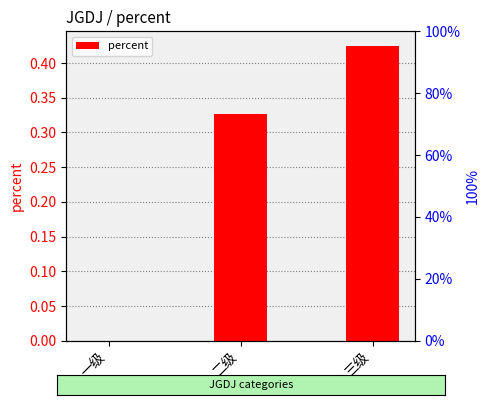

Reading left to right, extract all data points from this chart.

0.0	0.3	0.4